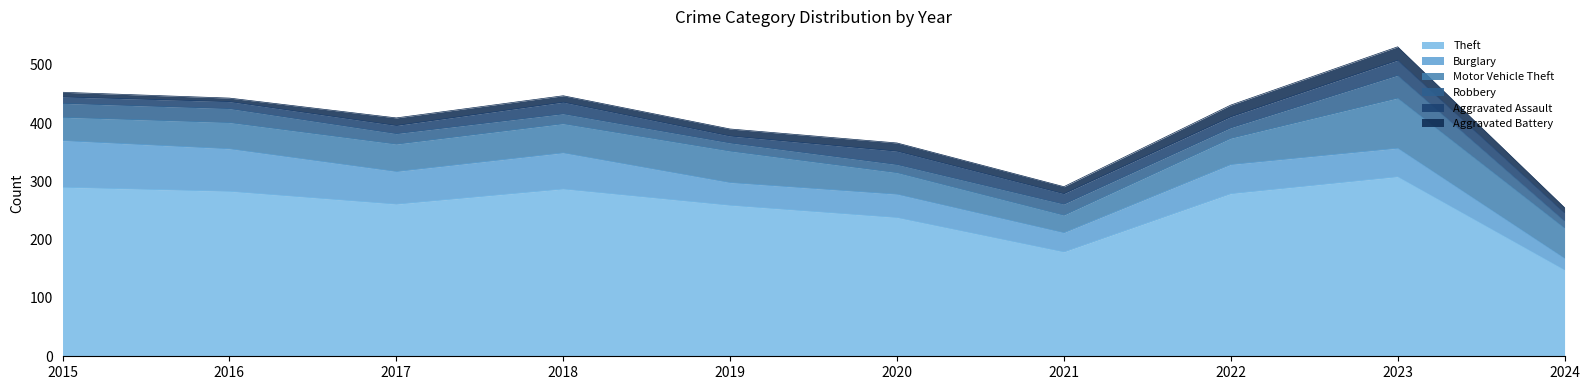

After their last crossing, which series has the higher values: Motor Vehicle Theft or Burglary?

Motor Vehicle Theft